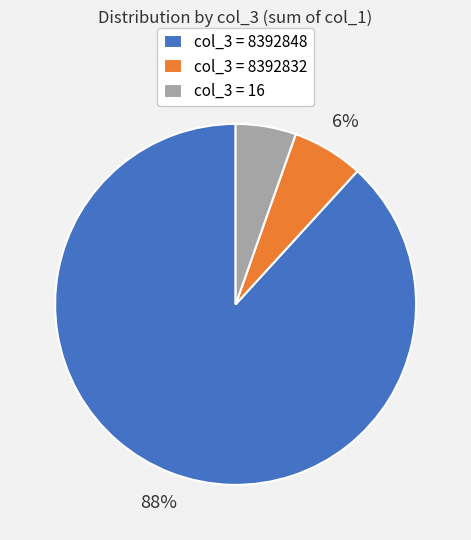

To the nearest percent, what is the average slice percentage?

33%